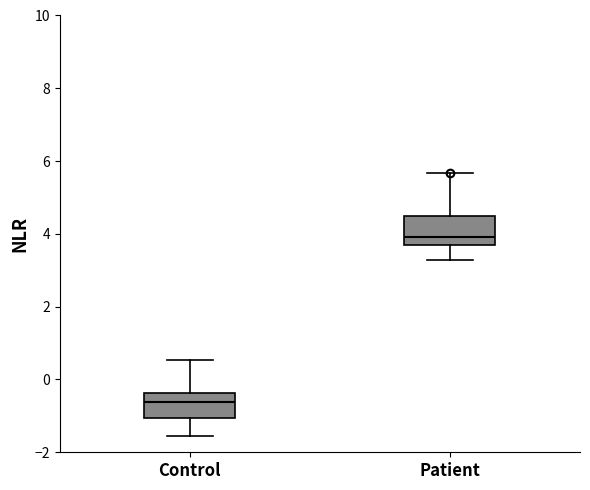

Which box has the highest median line?

Patient